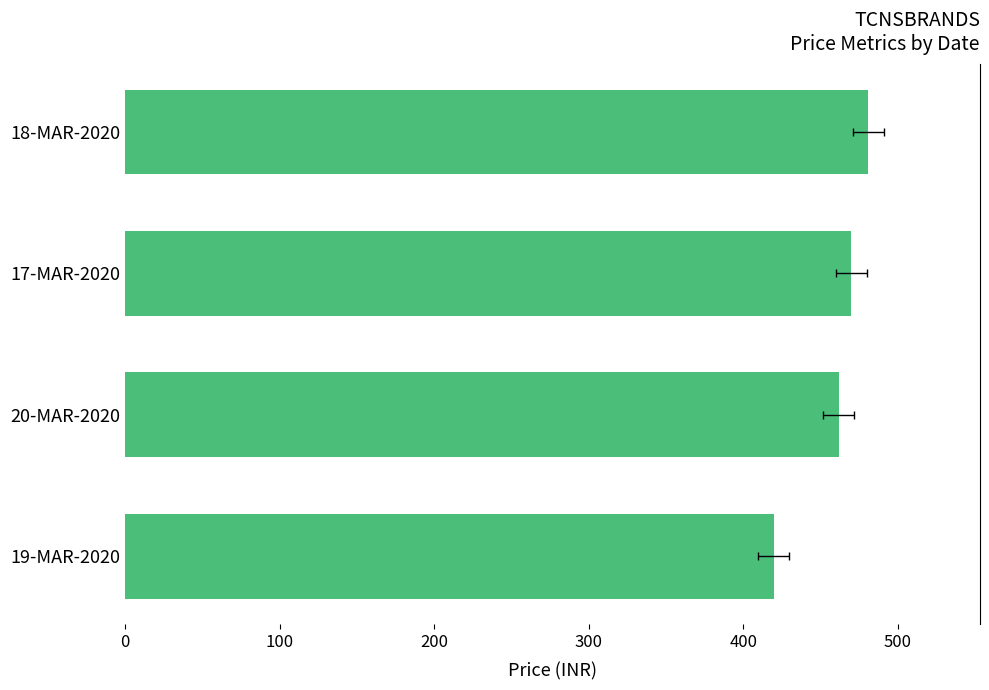

Is it true that the value at 20-MAR-2020 is 204.1?

False